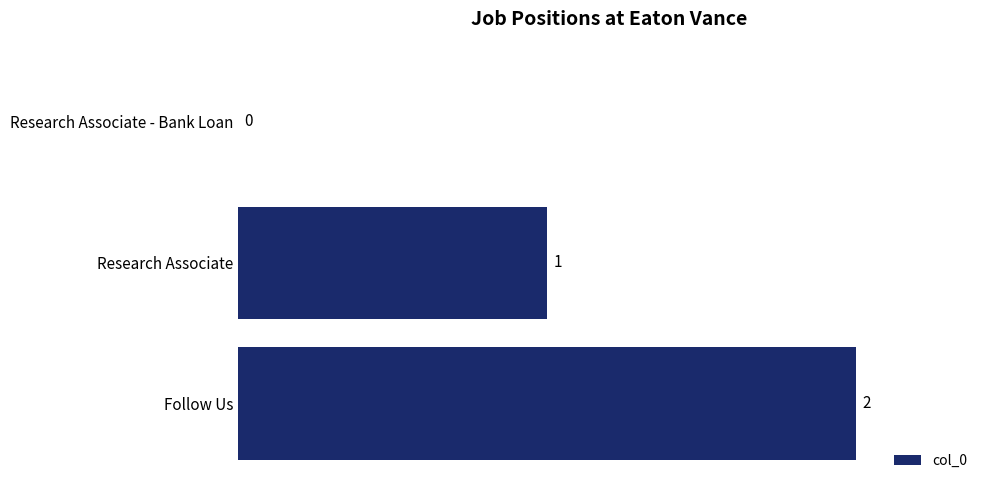

How many values are between 0 and 2?

3